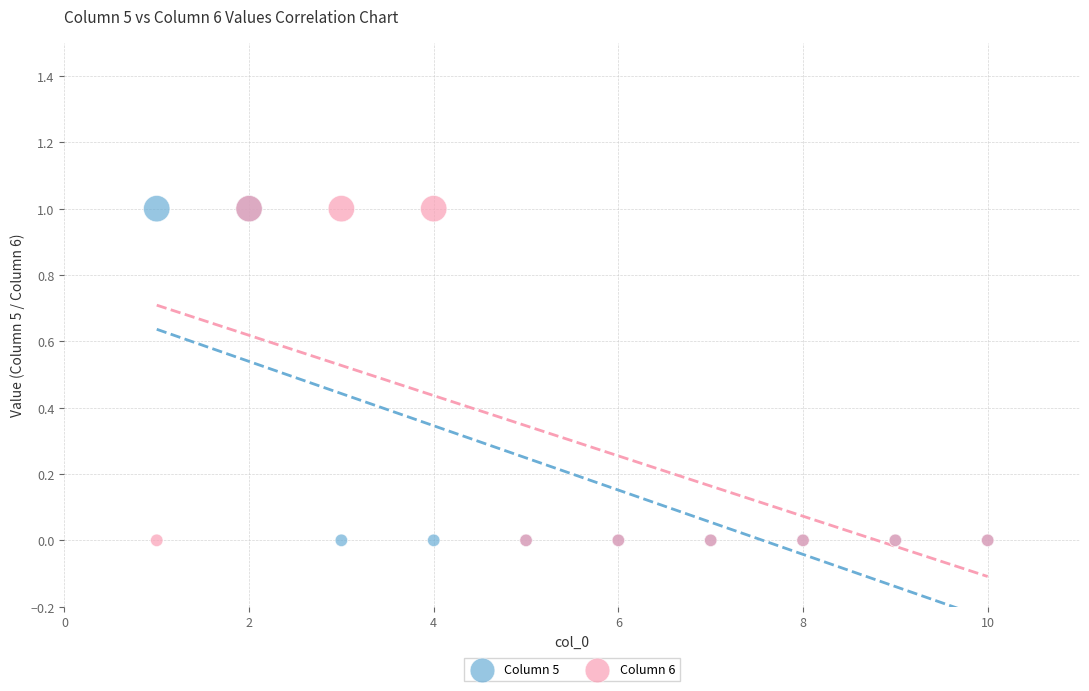

What are all the series names shown in the legend?

Column 5, Column 6